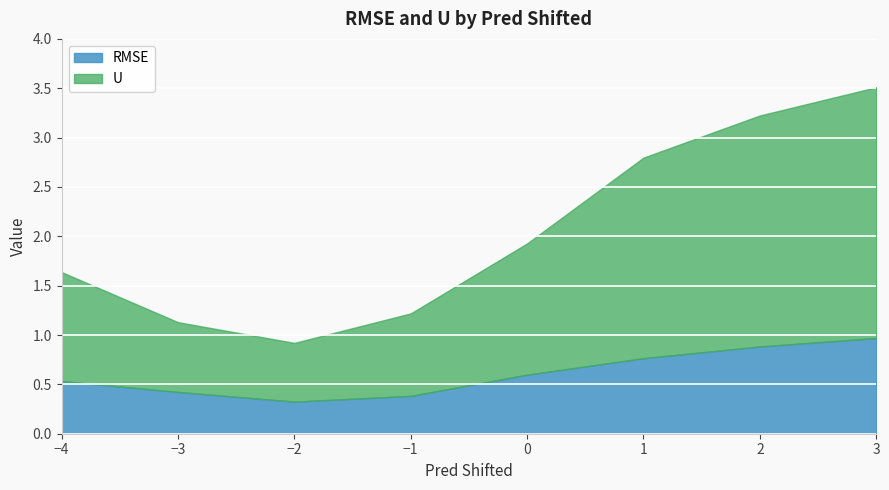

True or false: RMSE and U cross at least once.

False